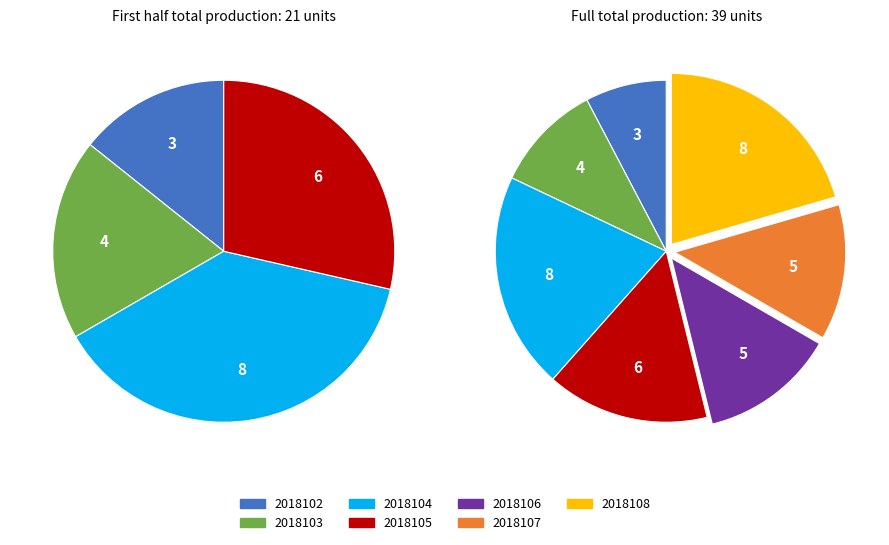

Count the number of slices in the pie.

7